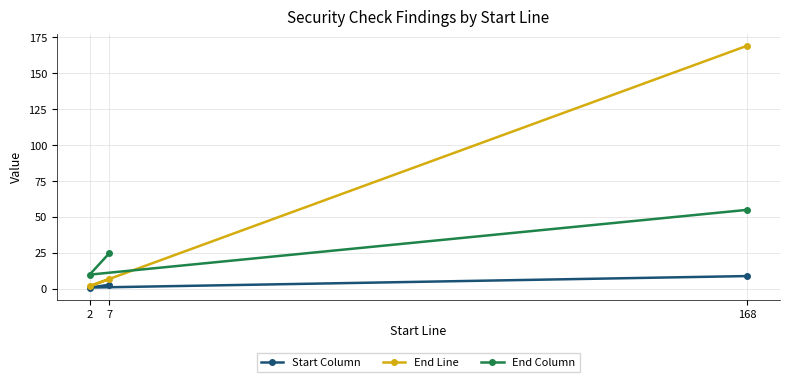

List the series in order of their overall mean, lowest first.

Start Column, End Column, End Line